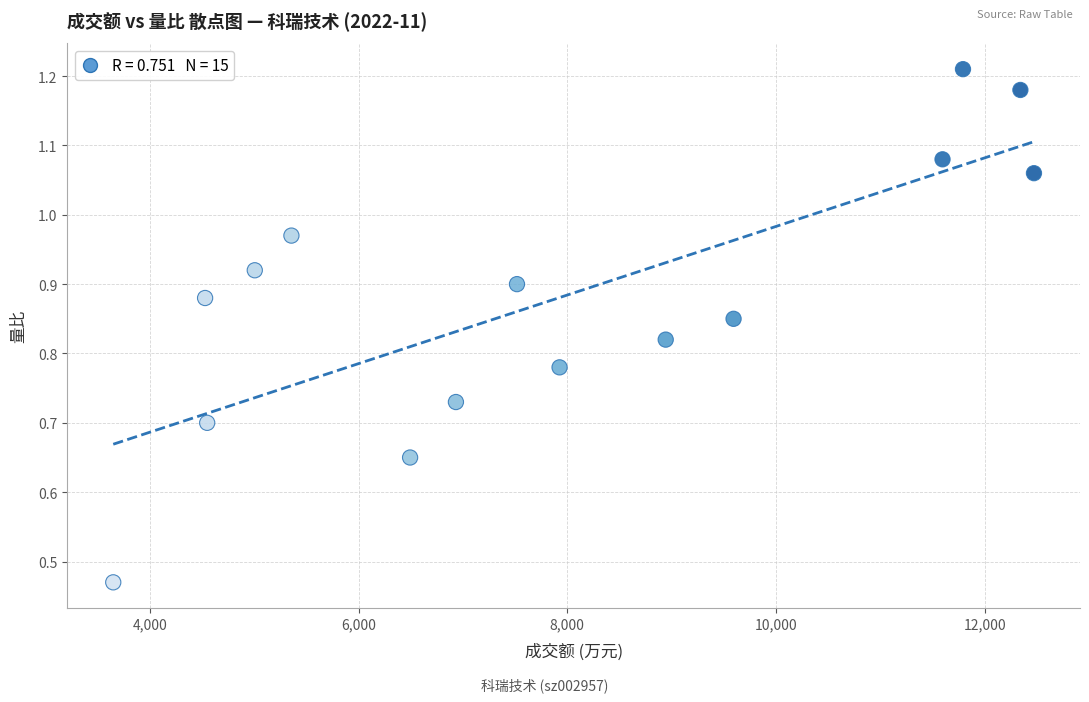

What is the range of X values (max minus min)?

8821.0